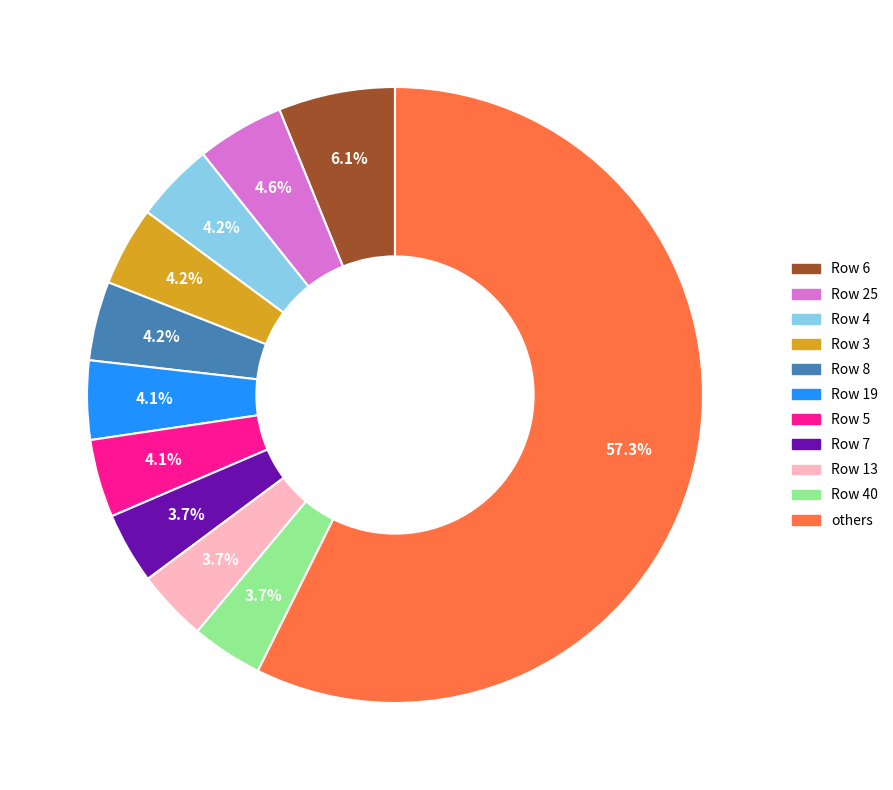

Is there any slice that represents more than half of the pie?

Yes